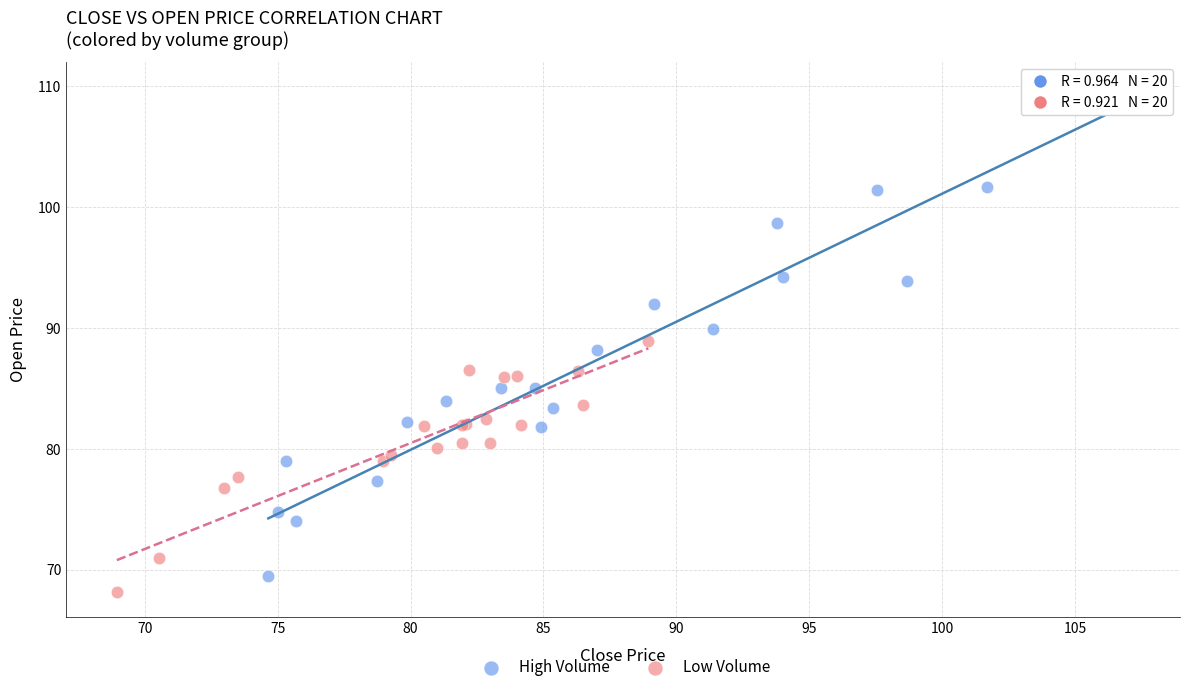

Which series contains the highest Y value?

High Volume